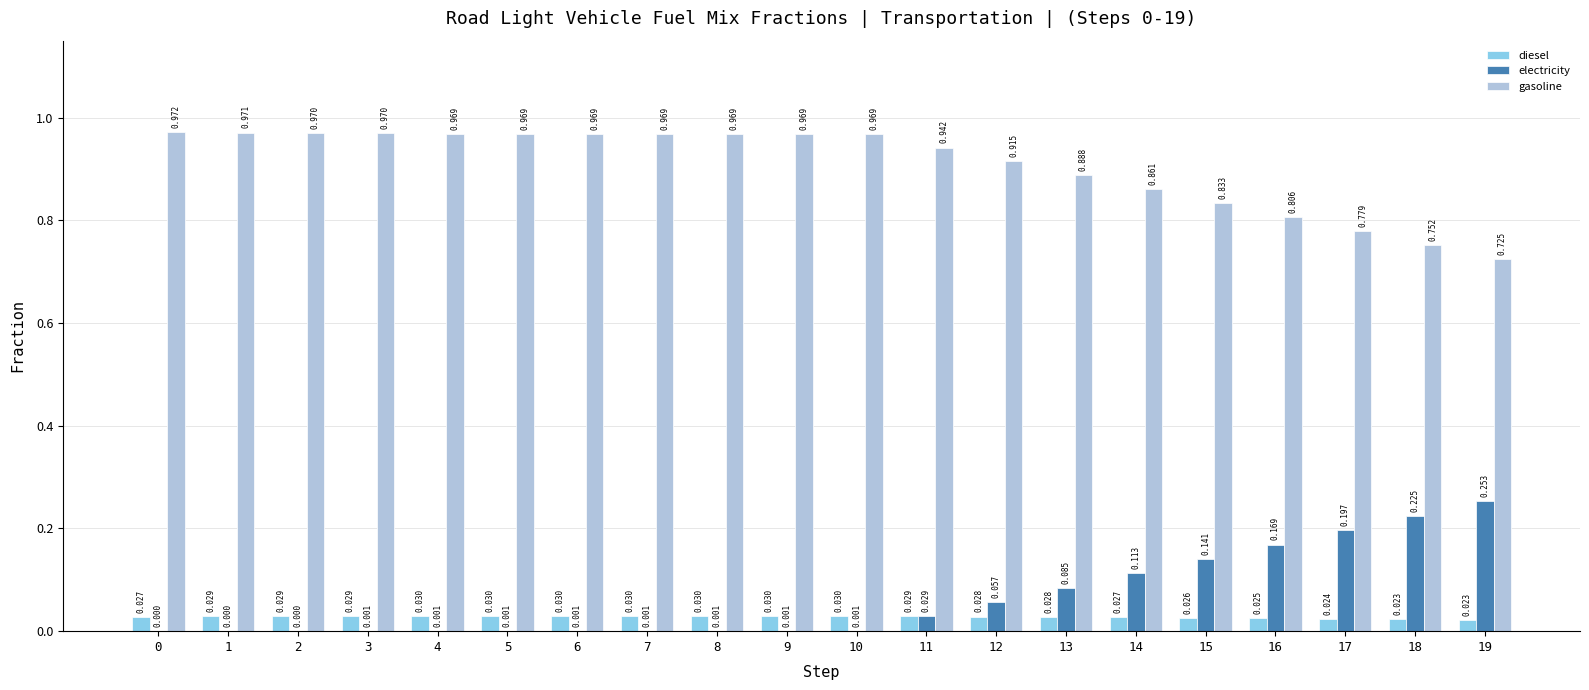

Which has a higher value, 12 or 11?

11